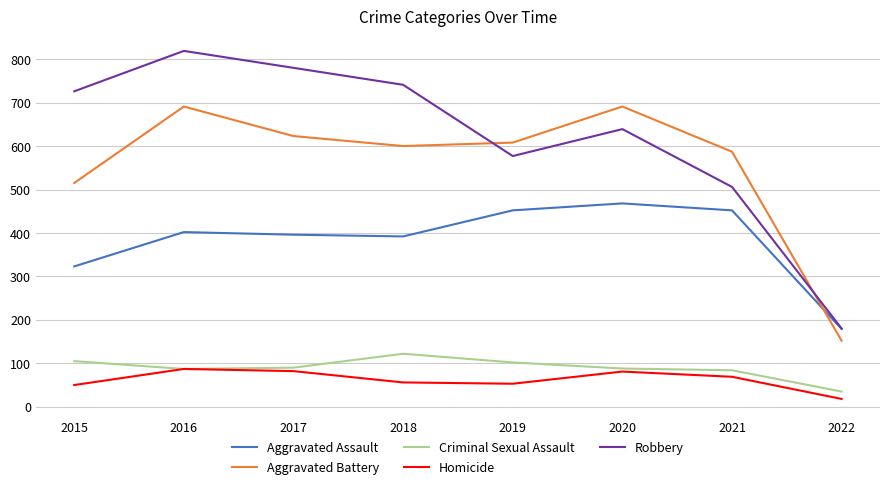

Is the value of Robbery at 2018 greater than the value of Aggravated Assault at 2021?

Yes